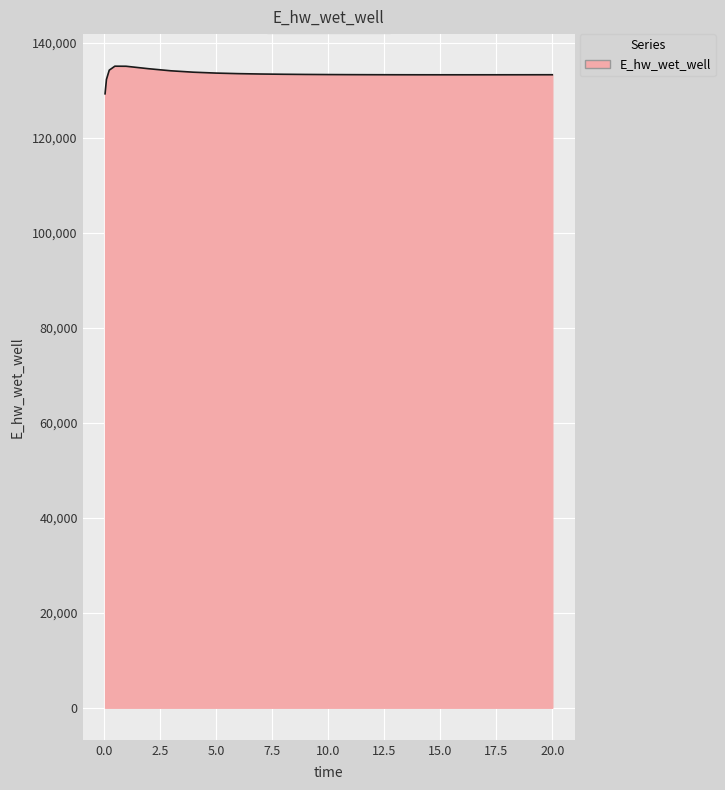

What is the maximum value shown in the chart?

135032.7